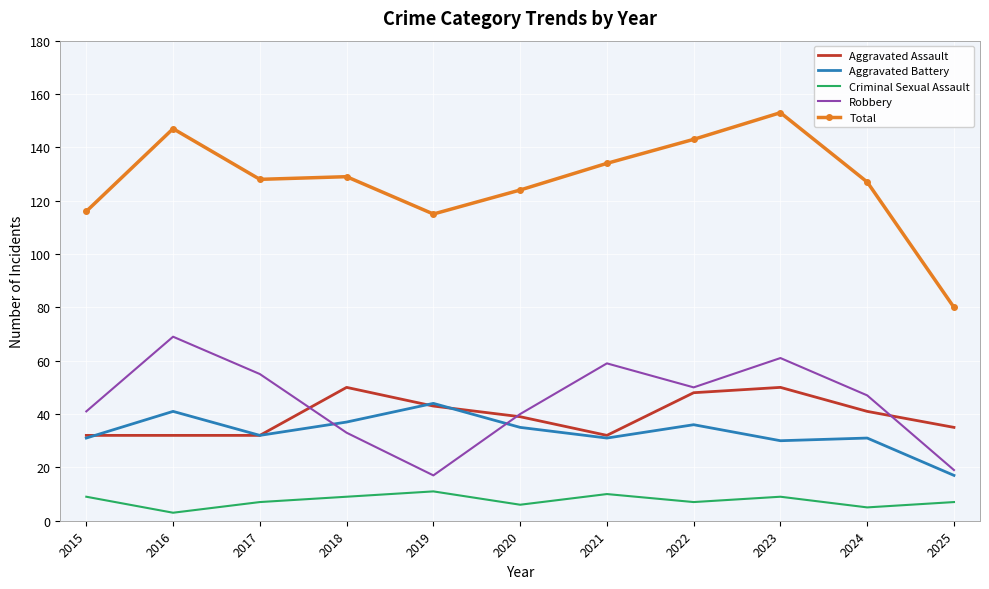

What is the greatest value displayed?

153